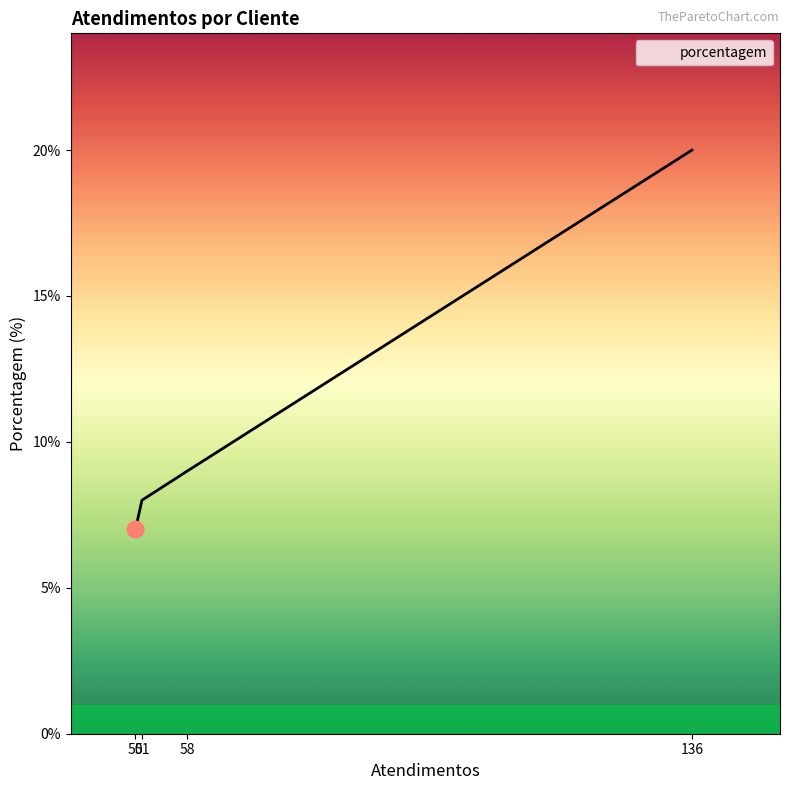

What is the average value?

11